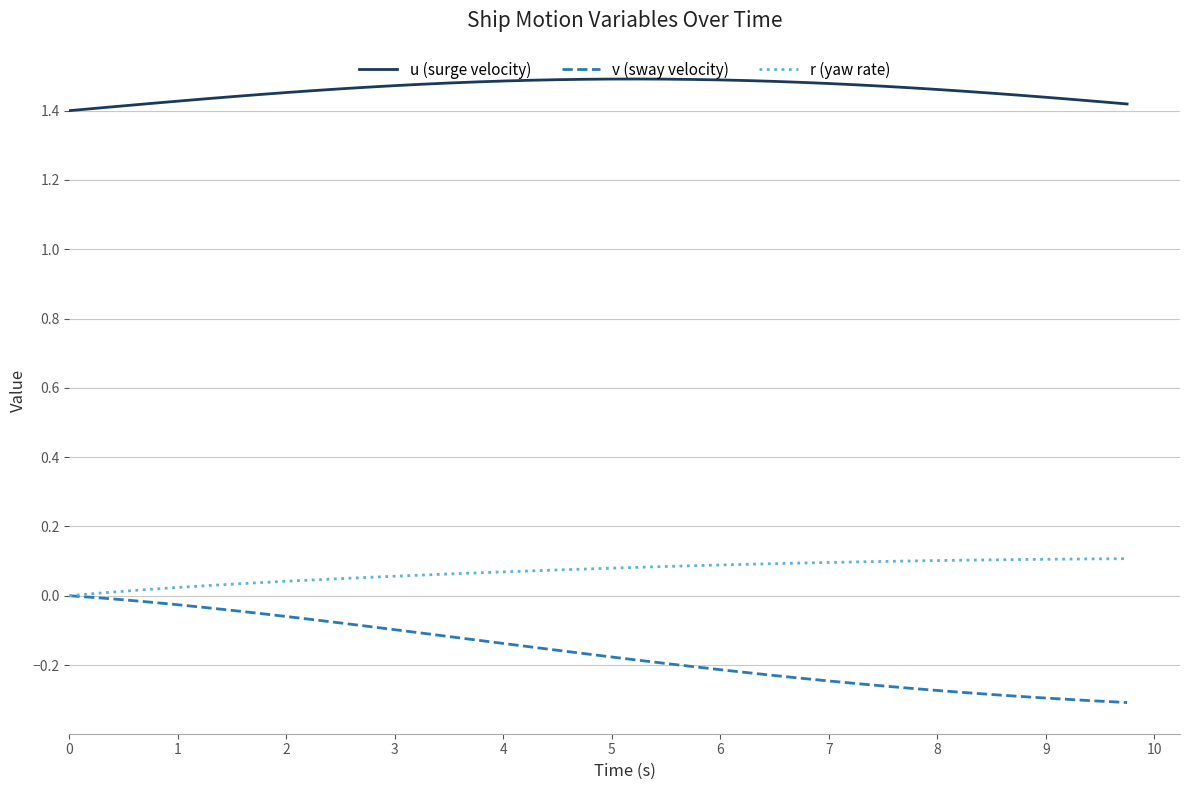

True or false: u (surge velocity) and r (yaw rate) cross at least once.

False